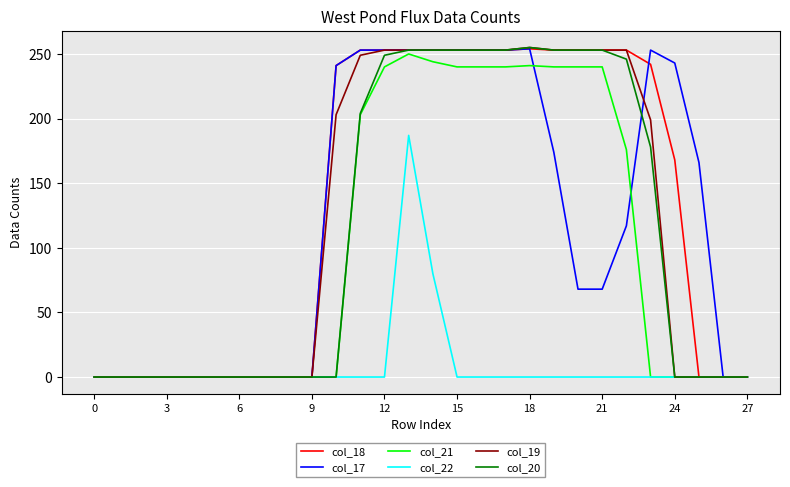

What is the maximum value for col_18?

254